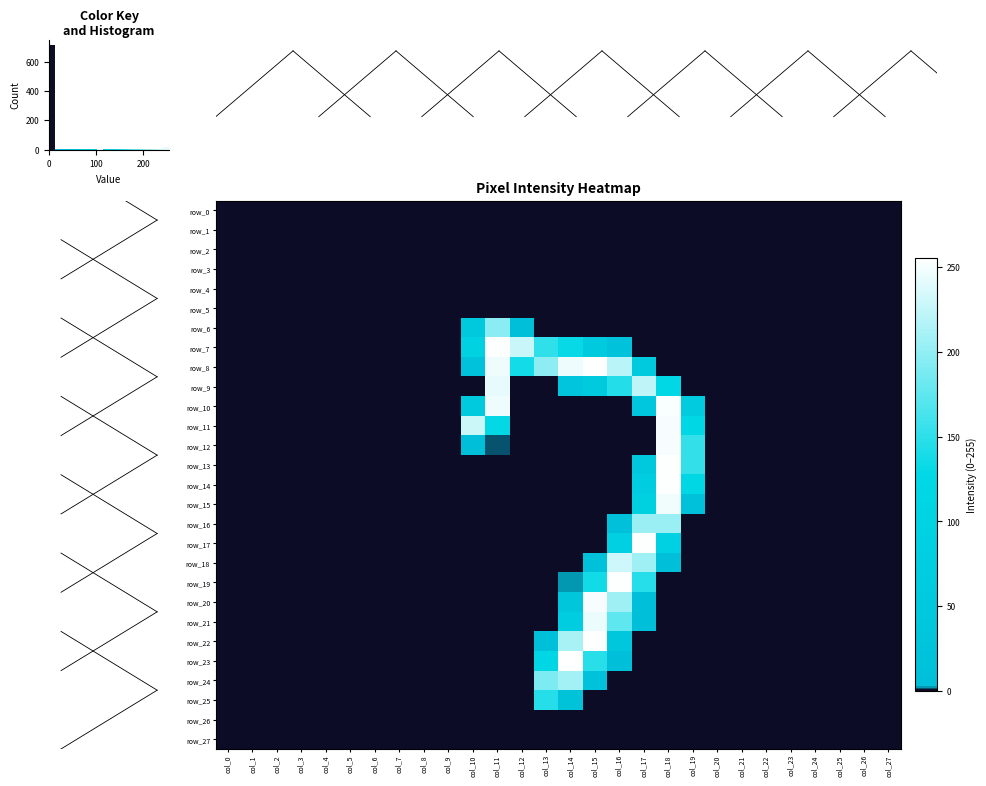

What is the sum of all row_18 values?

460